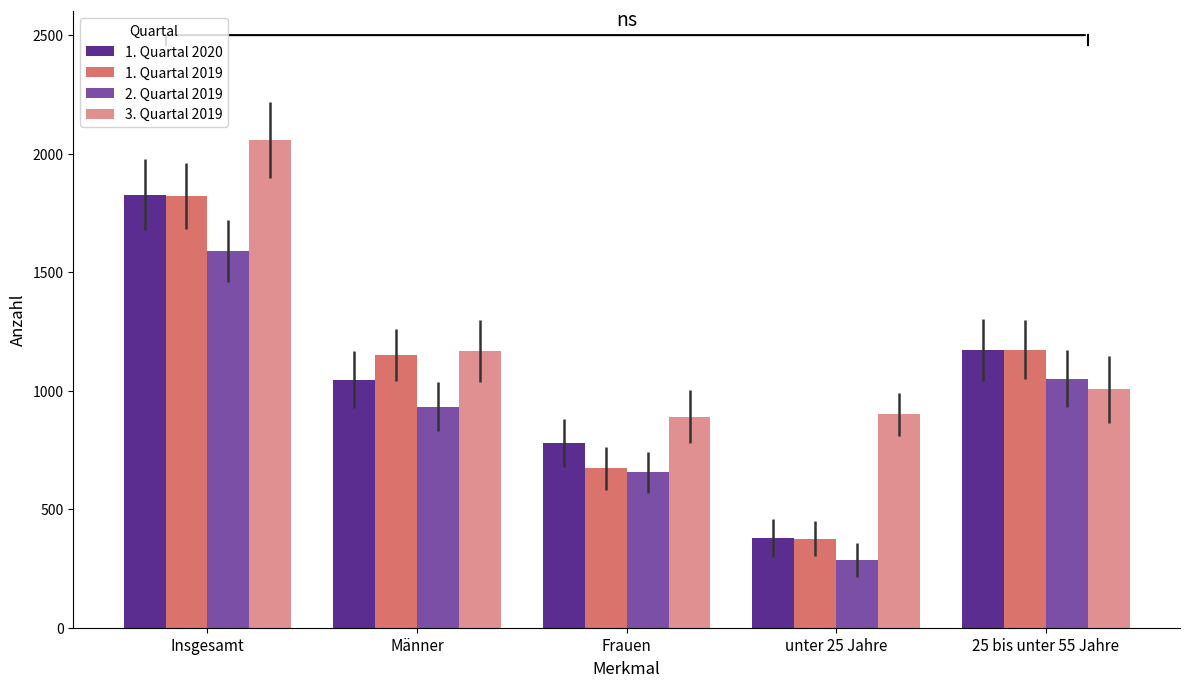

At which label does 1. Quartal 2020 reach its peak?

Insgesamt